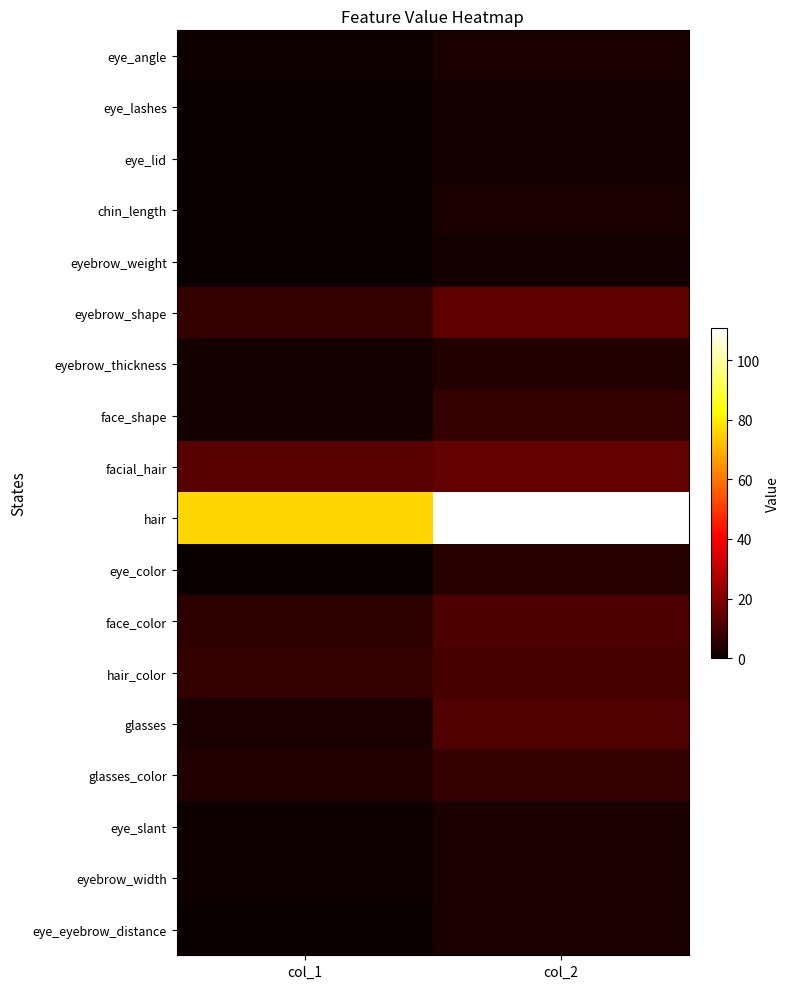

Which has a higher value, col_1 or col_2?

col_2